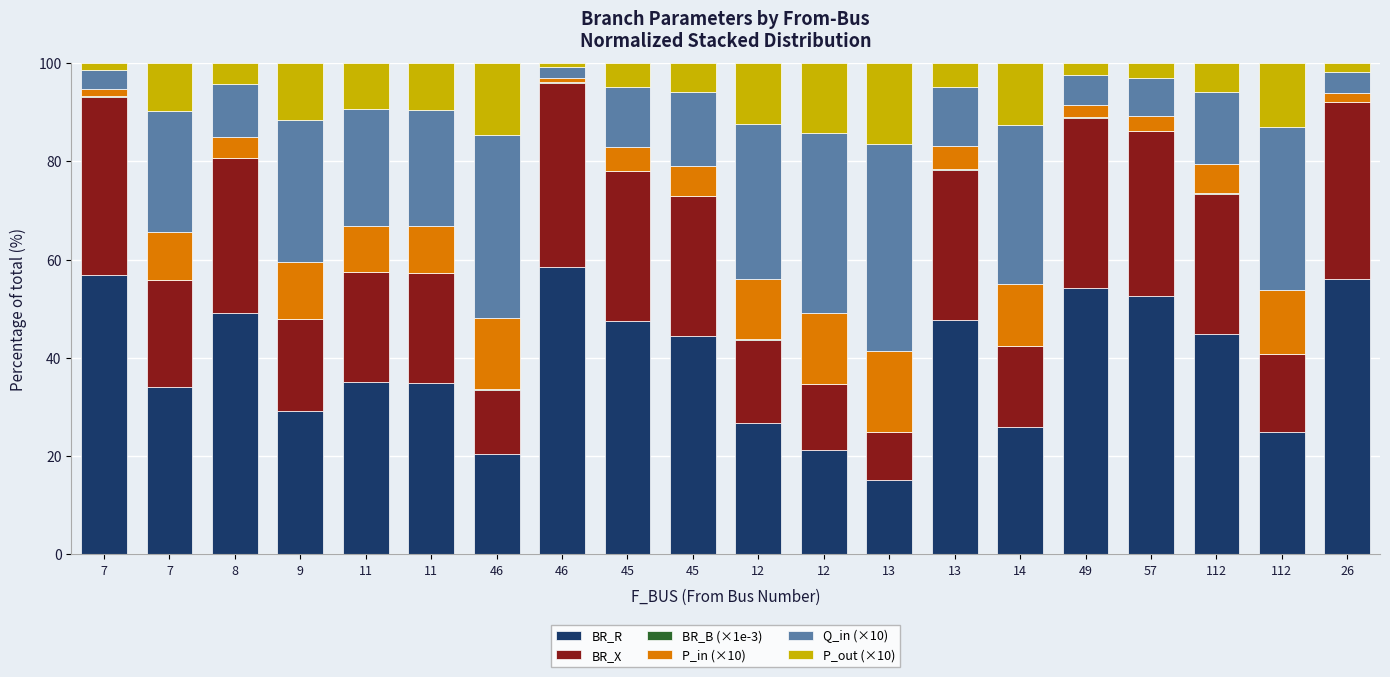

The BR_R series shows 47.7 at 13. True or false?

True